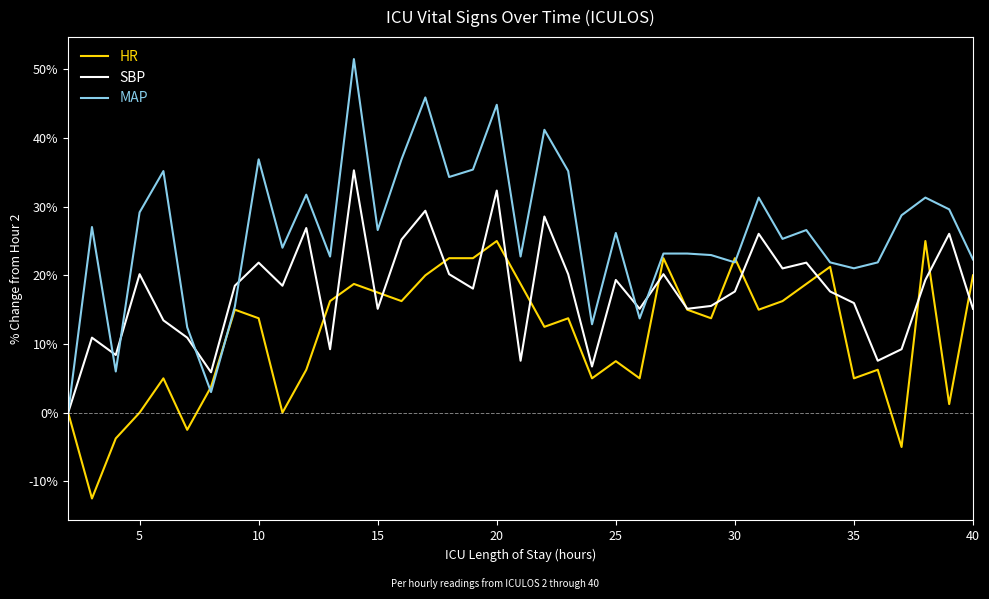

What is the highest value of the SBP series?

35.3